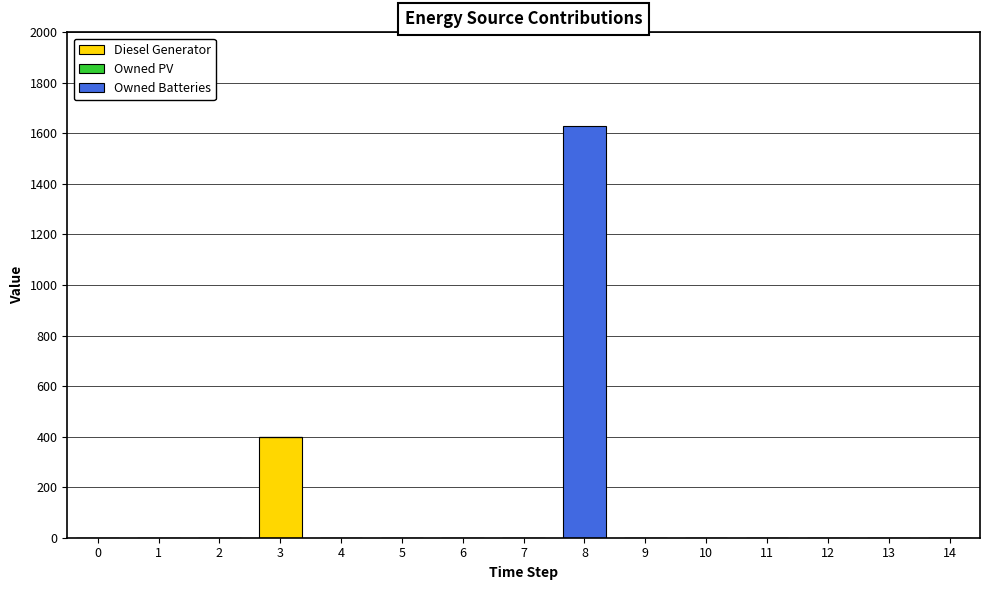

The Diesel Generator series shows 0 at 12. True or false?

True